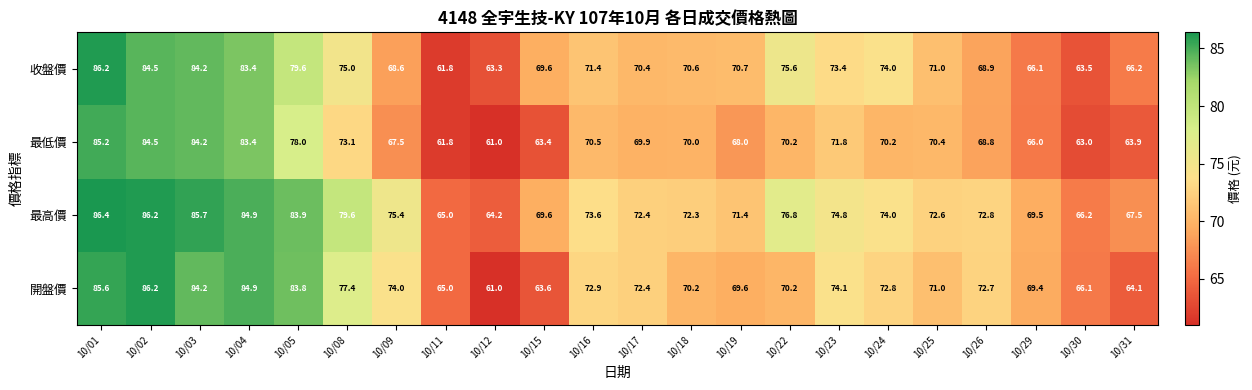

The 收盤價 series shows 70.6 at 10/18. True or false?

True